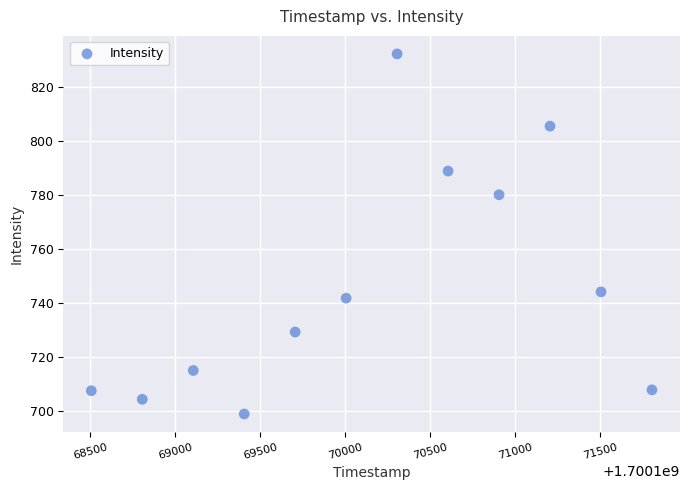

What is the range of Y values (max minus min)?

133.4